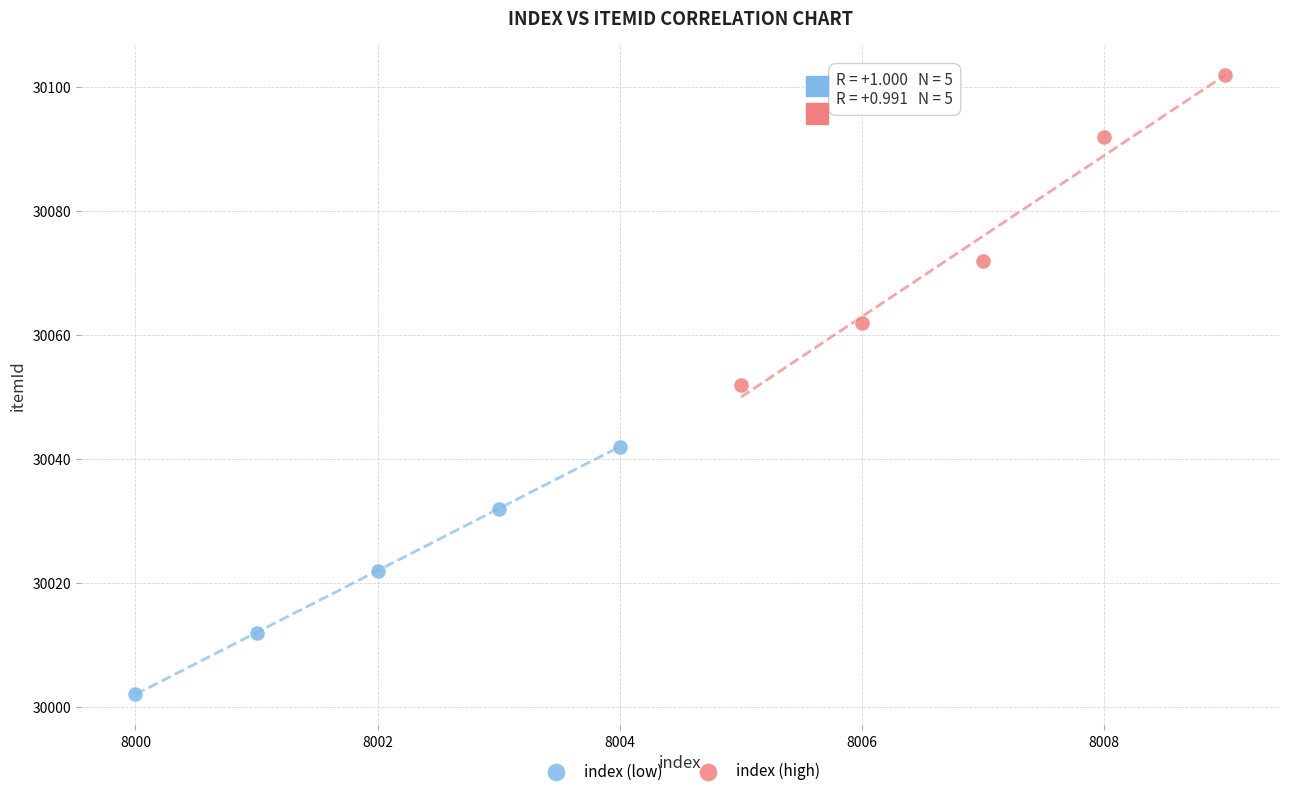

Which series contains the lowest Y value?

index (low)